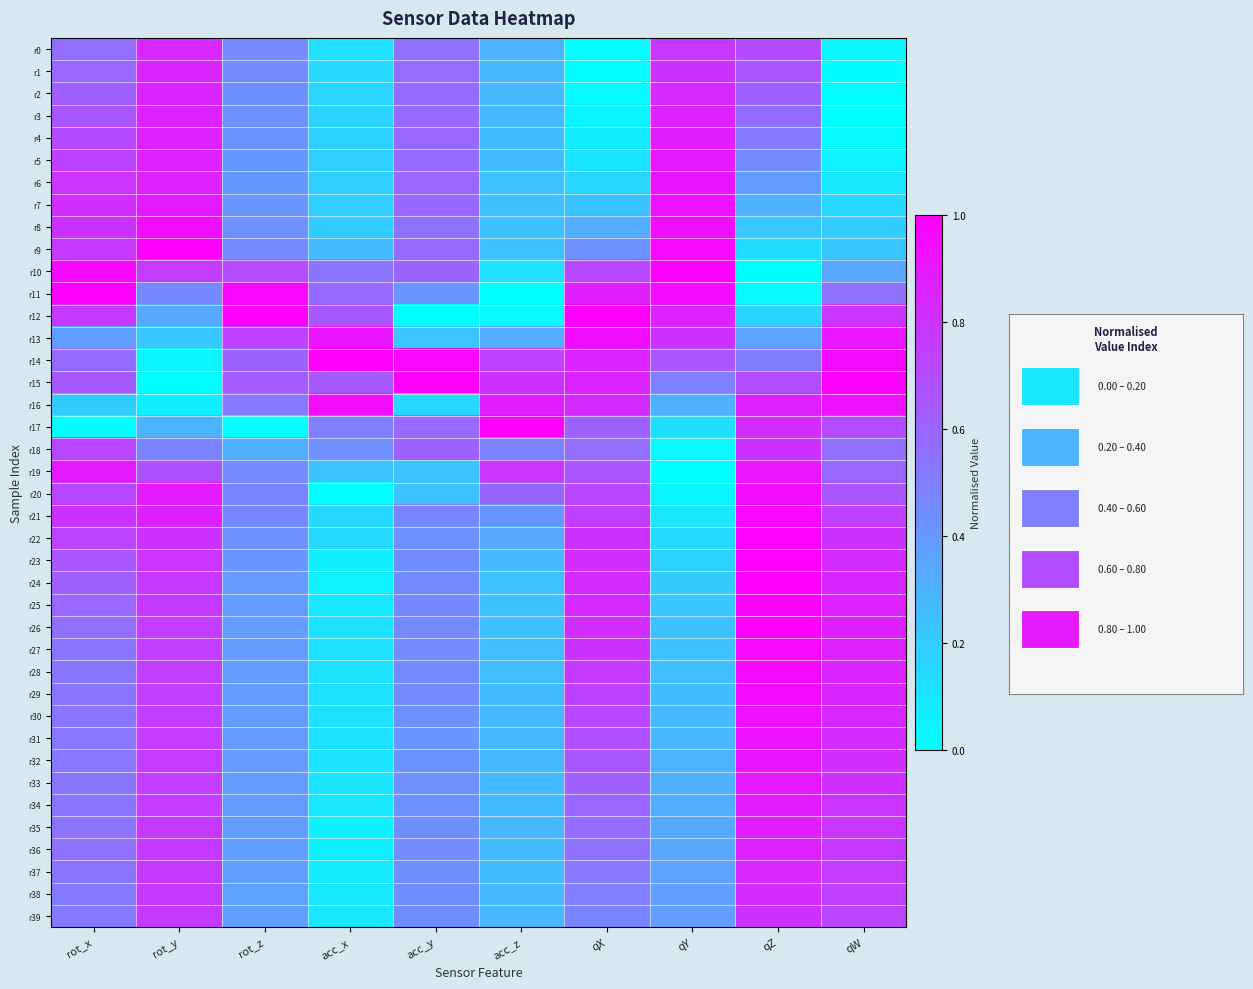

Reading left to right, list all the values displayed in this chart.

r0: rot_x=0.6	rot_y=0.8	rot_z=0.5	acc_x=0.1	acc_y=0.6	acc_z=0.3	qX=0.0	qY=0.8	qZ=0.7	qW=0.0
r1: rot_x=0.6	rot_y=0.9	rot_z=0.5	acc_x=0.1	acc_y=0.6	acc_z=0.3	qX=0.0	qY=0.8	qZ=0.7	qW=0.0
r2: rot_x=0.6	rot_y=0.9	rot_z=0.4	acc_x=0.2	acc_y=0.6	acc_z=0.3	qX=0.0	qY=0.8	qZ=0.6	qW=0.0
r3: rot_x=0.7	rot_y=0.9	rot_z=0.4	acc_x=0.2	acc_y=0.6	acc_z=0.3	qX=0.0	qY=0.9	qZ=0.6	qW=0.0
r4: rot_x=0.7	rot_y=0.9	rot_z=0.4	acc_x=0.2	acc_y=0.6	acc_z=0.3	qX=0.1	qY=0.9	qZ=0.5	qW=0.0
r5: rot_x=0.7	rot_y=0.9	rot_z=0.4	acc_x=0.2	acc_y=0.6	acc_z=0.3	qX=0.1	qY=0.9	qZ=0.5	qW=0.0
r6: rot_x=0.8	rot_y=0.9	rot_z=0.4	acc_x=0.2	acc_y=0.6	acc_z=0.2	qX=0.2	qY=0.9	qZ=0.4	qW=0.1
r7: rot_x=0.8	rot_y=0.9	rot_z=0.4	acc_x=0.2	acc_y=0.6	acc_z=0.2	qX=0.2	qY=0.9	qZ=0.3	qW=0.2
r8: rot_x=0.8	rot_y=1.0	rot_z=0.4	acc_x=0.2	acc_y=0.6	acc_z=0.2	qX=0.3	qY=0.9	qZ=0.2	qW=0.2
r9: rot_x=0.8	rot_y=1.0	rot_z=0.5	acc_x=0.3	acc_y=0.6	acc_z=0.2	qX=0.4	qY=1.0	qZ=0.1	qW=0.2
r10: rot_x=1.0	rot_y=0.8	rot_z=0.7	acc_x=0.5	acc_y=0.6	acc_z=0.1	qX=0.7	qY=1.0	qZ=0.0	qW=0.4
r11: rot_x=1.0	rot_y=0.5	rot_z=1.0	acc_x=0.6	acc_y=0.4	acc_z=0.0	qX=0.9	qY=1.0	qZ=0.0	qW=0.6
r12: rot_x=0.8	rot_y=0.3	rot_z=1.0	acc_x=0.7	acc_y=0.0	acc_z=0.0	qX=1.0	qY=0.9	qZ=0.2	qW=0.8
r13: rot_x=0.4	rot_y=0.2	rot_z=0.7	acc_x=0.9	acc_y=0.2	acc_z=0.3	qX=1.0	qY=0.8	qZ=0.4	qW=0.9
r14: rot_x=0.6	rot_y=0.0	rot_z=0.6	acc_x=1.0	acc_y=1.0	acc_z=0.7	qX=0.9	qY=0.7	qZ=0.5	qW=1.0
r15: rot_x=0.6	rot_y=0.0	rot_z=0.6	acc_x=0.6	acc_y=1.0	acc_z=0.8	qX=0.9	qY=0.5	qZ=0.7	qW=1.0
r16: rot_x=0.2	rot_y=0.1	rot_z=0.5	acc_x=0.9	acc_y=0.2	acc_z=0.9	qX=0.8	qY=0.3	qZ=0.9	qW=0.9
r17: rot_x=0.0	rot_y=0.3	rot_z=0.0	acc_x=0.5	acc_y=0.6	acc_z=1.0	qX=0.6	qY=0.1	qZ=0.8	qW=0.7
r18: rot_x=0.7	rot_y=0.5	rot_z=0.3	acc_x=0.4	acc_y=0.6	acc_z=0.5	qX=0.6	qY=0.0	qZ=0.8	qW=0.6
r19: rot_x=0.9	rot_y=0.7	rot_z=0.5	acc_x=0.2	acc_y=0.2	acc_z=0.8	qX=0.7	qY=0.0	qZ=0.9	qW=0.6
r20: rot_x=0.7	rot_y=0.9	rot_z=0.5	acc_x=0.0	acc_y=0.2	acc_z=0.6	qX=0.7	qY=0.0	qZ=0.9	qW=0.7
r21: rot_x=0.8	rot_y=0.9	rot_z=0.5	acc_x=0.2	acc_y=0.5	acc_z=0.4	qX=0.8	qY=0.1	qZ=1.0	qW=0.7
r22: rot_x=0.7	rot_y=0.8	rot_z=0.4	acc_x=0.1	acc_y=0.4	acc_z=0.3	qX=0.8	qY=0.1	qZ=1.0	qW=0.8
r23: rot_x=0.7	rot_y=0.8	rot_z=0.4	acc_x=0.1	acc_y=0.4	acc_z=0.3	qX=0.8	qY=0.2	qZ=1.0	qW=0.8
r24: rot_x=0.6	rot_y=0.8	rot_z=0.4	acc_x=0.1	acc_y=0.5	acc_z=0.2	qX=0.8	qY=0.2	qZ=1.0	qW=0.9
r25: rot_x=0.6	rot_y=0.8	rot_z=0.4	acc_x=0.1	acc_y=0.5	acc_z=0.2	qX=0.8	qY=0.2	qZ=1.0	qW=0.9
r26: rot_x=0.6	rot_y=0.8	rot_z=0.4	acc_x=0.1	acc_y=0.5	acc_z=0.2	qX=0.8	qY=0.2	qZ=1.0	qW=0.9
r27: rot_x=0.5	rot_y=0.8	rot_z=0.4	acc_x=0.1	acc_y=0.5	acc_z=0.3	qX=0.8	qY=0.2	qZ=1.0	qW=0.9
r28: rot_x=0.5	rot_y=0.8	rot_z=0.4	acc_x=0.1	acc_y=0.5	acc_z=0.3	qX=0.8	qY=0.3	qZ=1.0	qW=0.9
r29: rot_x=0.5	rot_y=0.8	rot_z=0.4	acc_x=0.1	acc_y=0.5	acc_z=0.3	qX=0.7	qY=0.3	qZ=0.9	qW=0.8
r30: rot_x=0.5	rot_y=0.8	rot_z=0.4	acc_x=0.1	acc_y=0.4	acc_z=0.3	qX=0.7	qY=0.3	qZ=0.9	qW=0.8
r31: rot_x=0.5	rot_y=0.8	rot_z=0.4	acc_x=0.1	acc_y=0.4	acc_z=0.3	qX=0.7	qY=0.3	qZ=0.9	qW=0.8
r32: rot_x=0.5	rot_y=0.8	rot_z=0.4	acc_x=0.1	acc_y=0.4	acc_z=0.3	qX=0.7	qY=0.3	qZ=0.9	qW=0.8
r33: rot_x=0.5	rot_y=0.8	rot_z=0.4	acc_x=0.1	acc_y=0.4	acc_z=0.3	qX=0.6	qY=0.3	qZ=0.9	qW=0.8
r34: rot_x=0.5	rot_y=0.8	rot_z=0.4	acc_x=0.1	acc_y=0.4	acc_z=0.3	qX=0.6	qY=0.3	qZ=0.9	qW=0.8
r35: rot_x=0.5	rot_y=0.8	rot_z=0.4	acc_x=0.1	acc_y=0.4	acc_z=0.3	qX=0.6	qY=0.3	qZ=0.9	qW=0.8
r36: rot_x=0.6	rot_y=0.8	rot_z=0.4	acc_x=0.1	acc_y=0.5	acc_z=0.3	qX=0.6	qY=0.3	qZ=0.9	qW=0.8
r37: rot_x=0.5	rot_y=0.8	rot_z=0.4	acc_x=0.1	acc_y=0.4	acc_z=0.3	qX=0.5	qY=0.4	qZ=0.8	qW=0.8
r38: rot_x=0.5	rot_y=0.8	rot_z=0.4	acc_x=0.1	acc_y=0.4	acc_z=0.3	qX=0.5	qY=0.4	qZ=0.8	qW=0.8
r39: rot_x=0.5	rot_y=0.8	rot_z=0.4	acc_x=0.1	acc_y=0.4	acc_z=0.3	qX=0.5	qY=0.4	qZ=0.8	qW=0.7